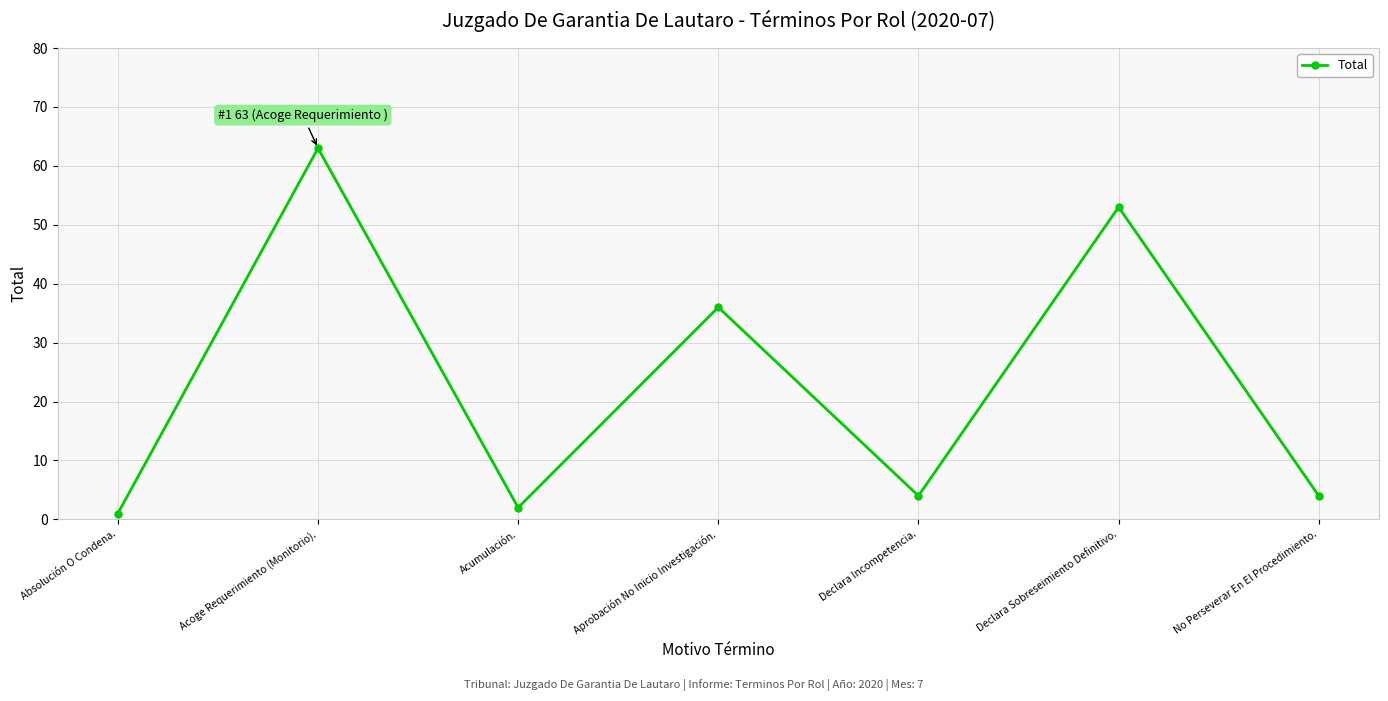

What is the difference between the values at Aprobación No Inicio Investigación. and No Perseverar En El Procedimiento.?

32